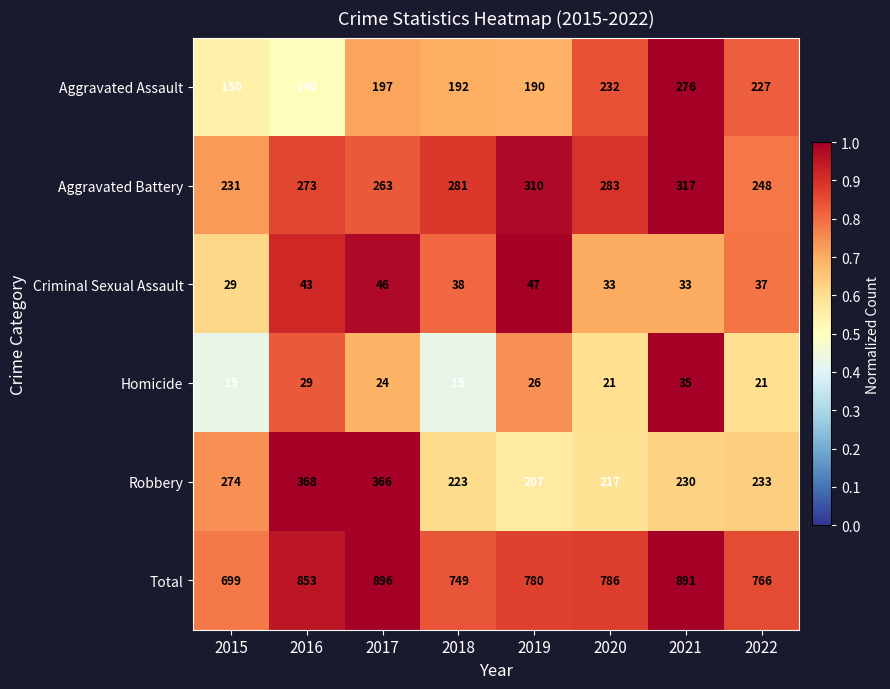

What is the difference between the maximum and minimum values in the Aggravated Battery series?

86